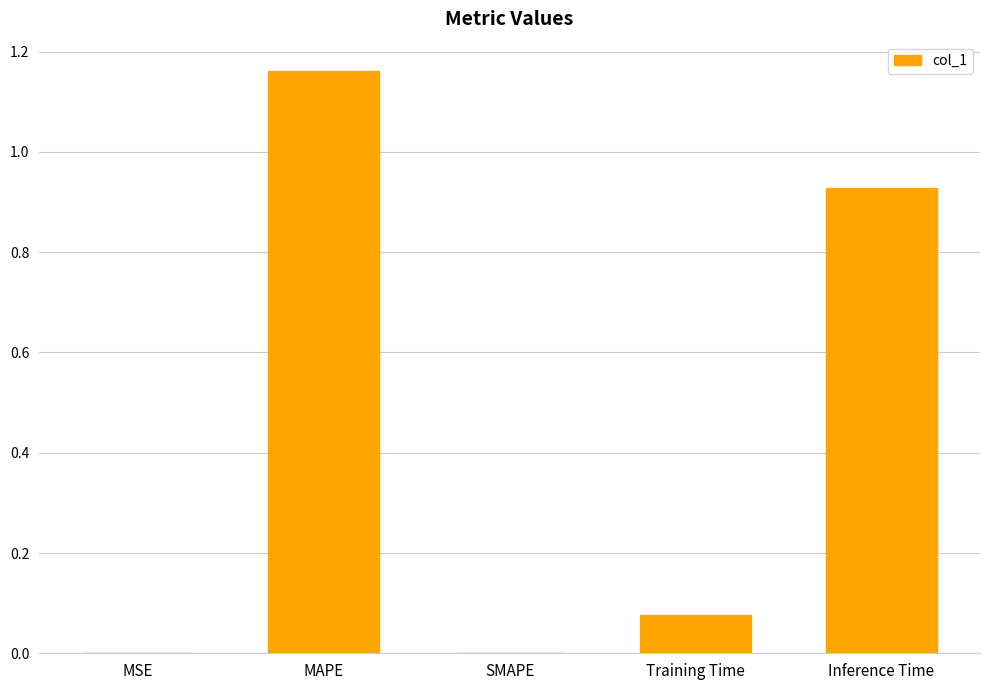

Is it true that the value at MSE is 0.0?

True